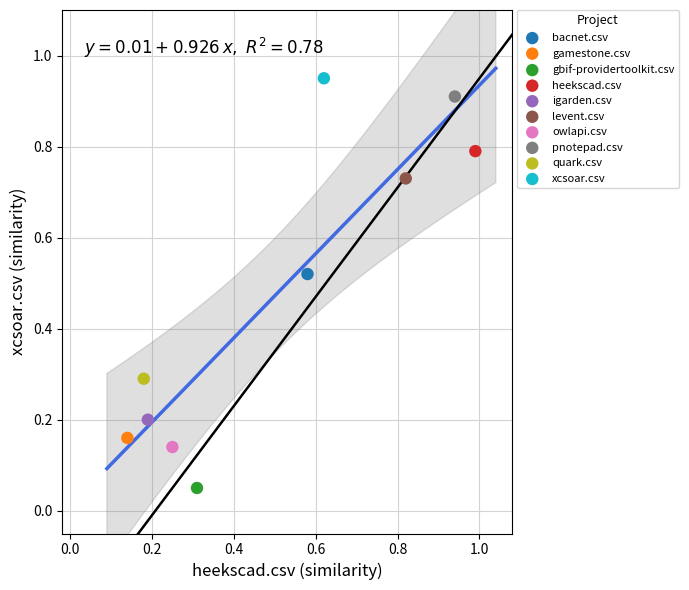

Which series reaches the minimum Y coordinate?

gbif-providertoolkit.csv